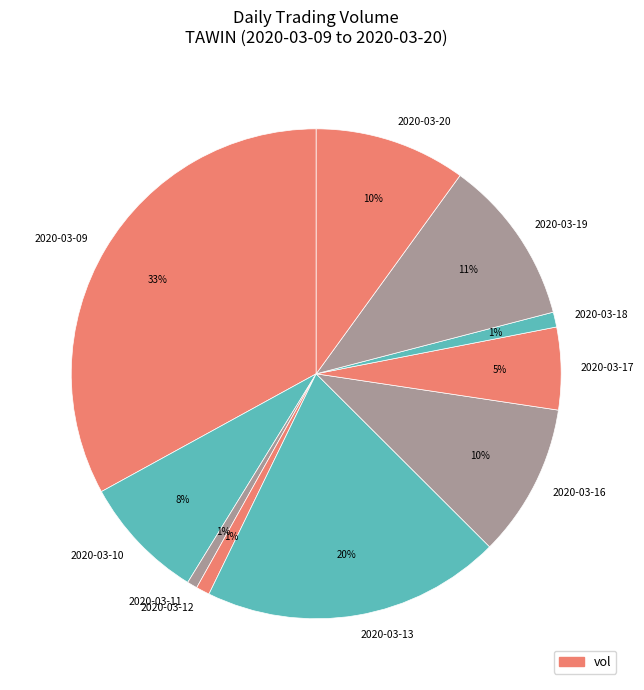

Which has a higher value, 2020-03-11 or 2020-03-19?

2020-03-19